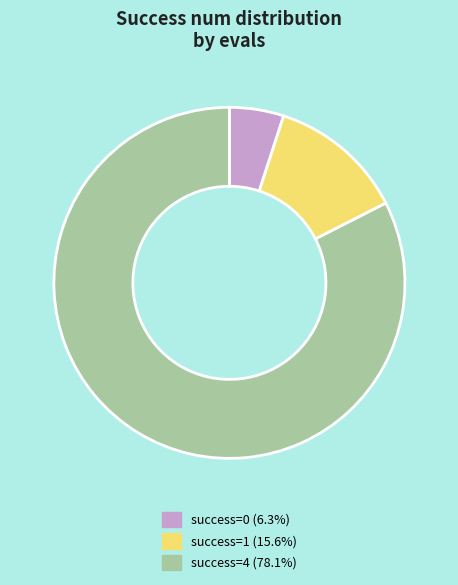

Does any single category account for the majority?

Yes